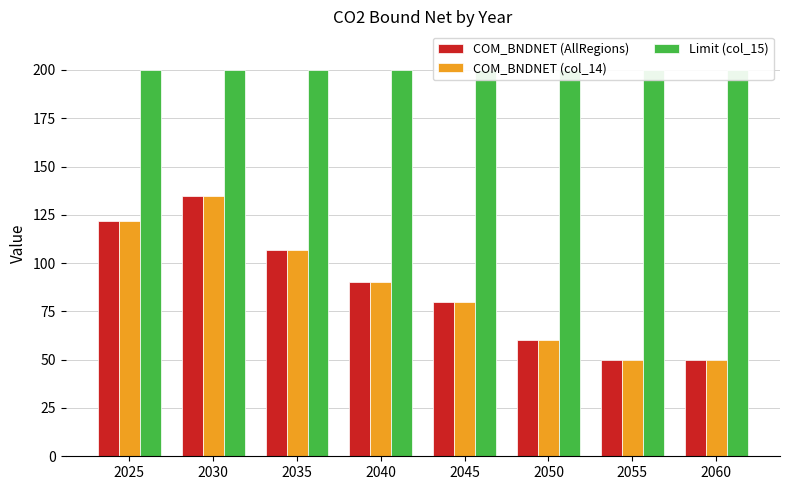

What is the greatest value displayed?

200